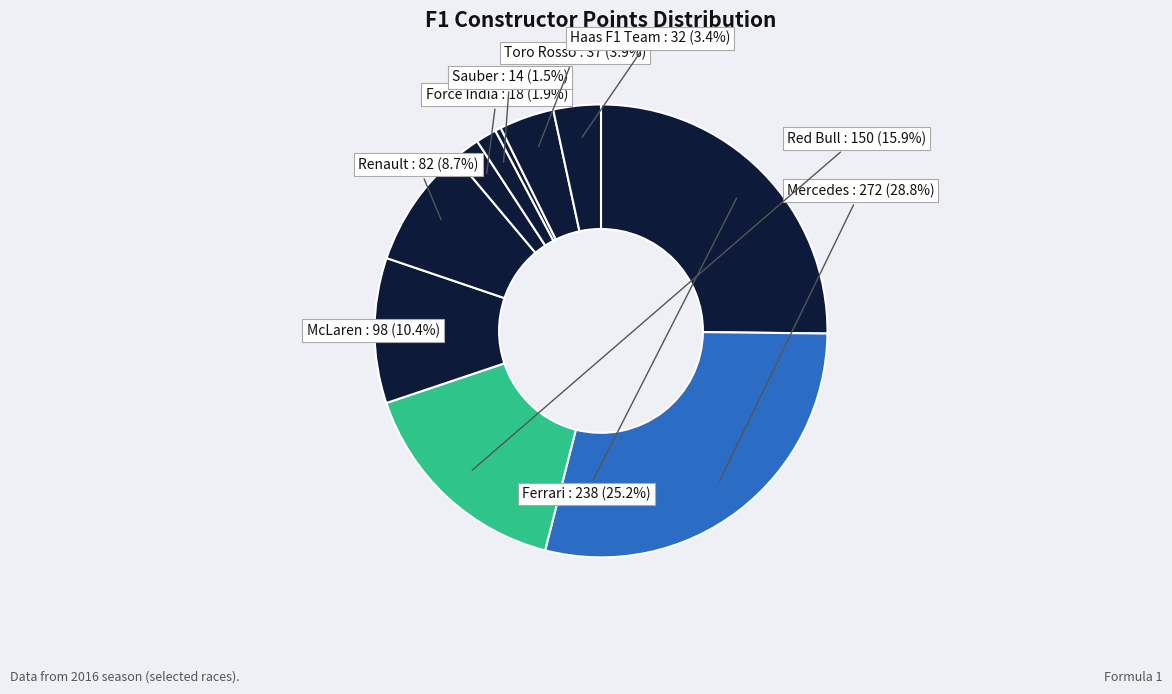

Is there a majority slice in this chart?

No